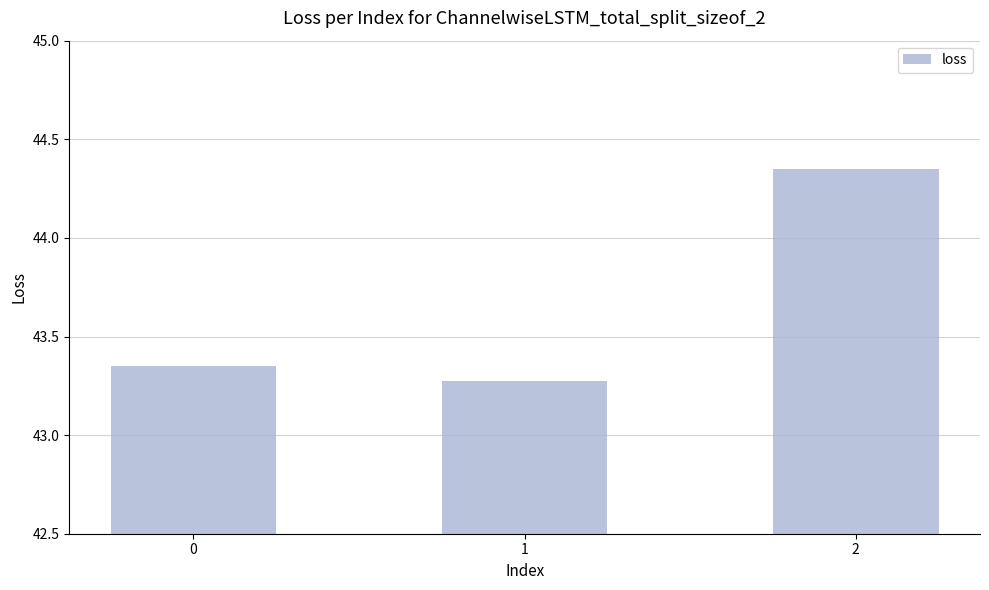

Which category has the lowest value across all series?

1